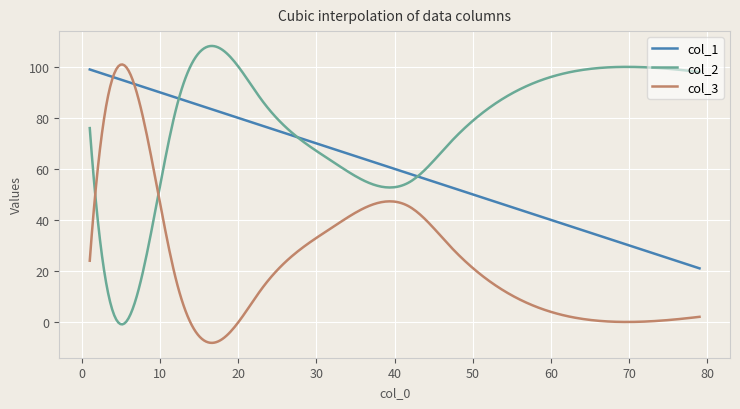

Which series has the largest total across all categories?

col_2